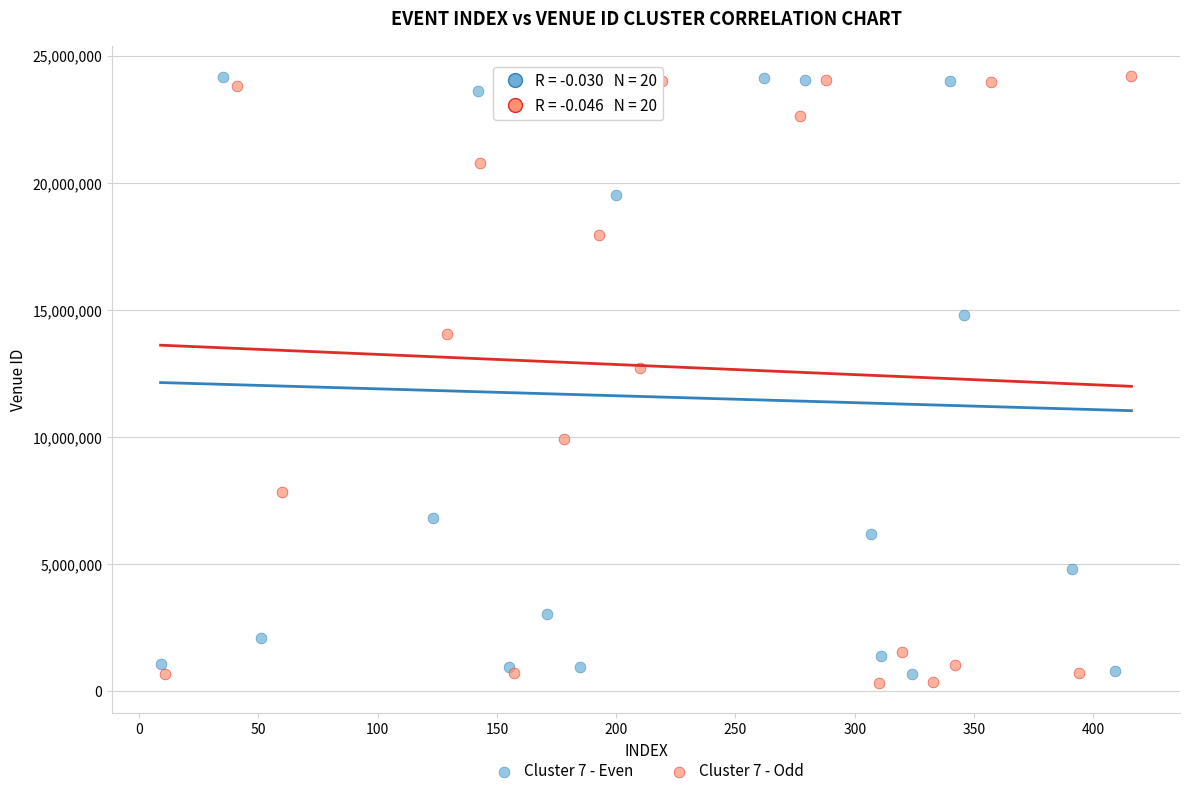

What are all the series names shown in the legend?

Cluster 7 - Even, Cluster 7 - Odd